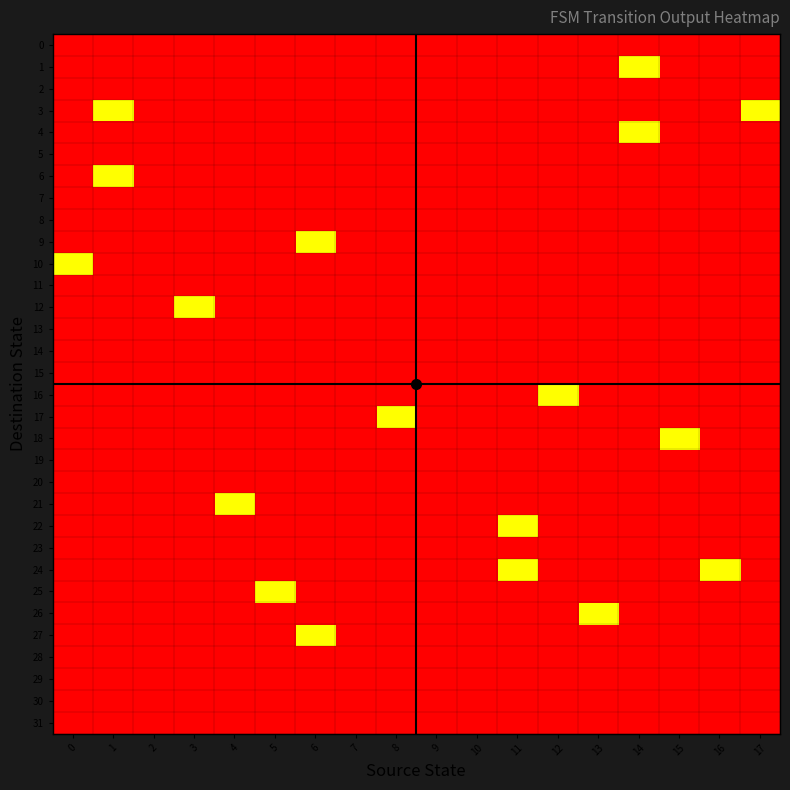

Reading left to right, extract all data points from this chart.

0: 0=-0.5	1=-0.5	2=-0.5	3=-0.5	4=-0.5	5=-0.5	6=-0.5	7=1.0	8=-0.5	9=-0.5	10=-0.5	11=-0.5	12=-0.5	13=-0.5	14=-0.5	15=-0.5	16=-0.5	17=-0.5
1: 0=-0.5	1=-0.5	2=-0.5	3=-0.5	4=-0.5	5=-0.5	6=-0.5	7=-0.5	8=-0.5	9=-0.5	10=-0.5	11=-0.5	12=-0.5	13=-0.5	14=0.0	15=-0.5	16=-0.5	17=-0.5
2: 0=-0.5	1=-0.5	2=-0.5	3=-0.5	4=-0.5	5=-0.5	6=-0.5	7=-0.5	8=-0.5	9=-0.5	10=-0.5	11=-0.5	12=-0.5	13=-0.5	14=-0.5	15=1.0	16=-0.5	17=-0.5
3: 0=-0.5	1=0.0	2=-0.5	3=-0.5	4=-0.5	5=-0.5	6=-0.5	7=-0.5	8=-0.5	9=-0.5	10=-0.5	11=-0.5	12=1.0	13=-0.5	14=-0.5	15=-0.5	16=-0.5	17=0.0
4: 0=-0.5	1=-0.5	2=-0.5	3=-0.5	4=-0.5	5=-0.5	6=-0.5	7=-0.5	8=-0.5	9=-0.5	10=-0.5	11=-0.5	12=-0.5	13=-0.5	14=0.0	15=-0.5	16=-0.5	17=-0.5
5: 0=-0.5	1=-0.5	2=-0.5	3=-0.5	4=-0.5	5=-0.5	6=-0.5	7=-0.5	8=-0.5	9=1.0	10=-0.5	11=-0.5	12=-0.5	13=-0.5	14=-0.5	15=-0.5	16=-0.5	17=-0.5
6: 0=-0.5	1=0.0	2=-0.5	3=-0.5	4=-0.5	5=-0.5	6=-0.5	7=-0.5	8=-0.5	9=-0.5	10=-0.5	11=-0.5	12=-0.5	13=-0.5	14=-0.5	15=-0.5	16=-0.5	17=-0.5
7: 0=-0.5	1=-0.5	2=-0.5	3=-0.5	4=-0.5	5=-0.5	6=-0.5	7=-0.5	8=-0.5	9=-0.5	10=-0.5	11=-0.5	12=-0.5	13=-0.5	14=-0.5	15=-0.5	16=1.0	17=-0.5
8: 0=-0.5	1=-0.5	2=-0.5	3=1.0	4=-0.5	5=-0.5	6=-0.5	7=-0.5	8=-0.5	9=-0.5	10=-0.5	11=-0.5	12=-0.5	13=-0.5	14=-0.5	15=-0.5	16=-0.5	17=-0.5
9: 0=-0.5	1=-0.5	2=-0.5	3=-0.5	4=-0.5	5=-0.5	6=0.0	7=-0.5	8=-0.5	9=-0.5	10=1.0	11=-0.5	12=-0.5	13=-0.5	14=-0.5	15=-0.5	16=-0.5	17=-0.5
10: 0=0.0	1=-0.5	2=-0.5	3=-0.5	4=-0.5	5=-0.5	6=-0.5	7=1.0	8=-0.5	9=-0.5	10=-0.5	11=-0.5	12=-0.5	13=-0.5	14=-0.5	15=-0.5	16=-0.5	17=-0.5
11: 0=-0.5	1=-0.5	2=-0.5	3=-0.5	4=-0.5	5=-0.5	6=-0.5	7=-0.5	8=1.0	9=-0.5	10=-0.5	11=-0.5	12=-0.5	13=-0.5	14=-0.5	15=-0.5	16=-0.5	17=-0.5
12: 0=-0.5	1=-0.5	2=-0.5	3=0.0	4=-0.5	5=-0.5	6=-0.5	7=-0.5	8=-0.5	9=-0.5	10=-0.5	11=-0.5	12=-0.5	13=-0.5	14=-0.5	15=-0.5	16=-0.5	17=-0.5
13: 0=-0.5	1=-0.5	2=-0.5	3=-0.5	4=-0.5	5=-0.5	6=-0.5	7=-0.5	8=-0.5	9=-0.5	10=-0.5	11=-0.5	12=-0.5	13=1.0	14=-0.5	15=-0.5	16=-0.5	17=-0.5
14: 0=-0.5	1=-0.5	2=-0.5	3=-0.5	4=-0.5	5=-0.5	6=-0.5	7=-0.5	8=-0.5	9=-0.5	10=-0.5	11=-0.5	12=-0.5	13=-0.5	14=-0.5	15=-0.5	16=-0.5	17=-0.5
15: 0=-0.5	1=-0.5	2=-0.5	3=-0.5	4=-0.5	5=-0.5	6=-0.5	7=-0.5	8=-0.5	9=-0.5	10=-0.5	11=-0.5	12=-0.5	13=-0.5	14=-0.5	15=-0.5	16=-0.5	17=-0.5
16: 0=-0.5	1=-0.5	2=-0.5	3=-0.5	4=-0.5	5=-0.5	6=-0.5	7=-0.5	8=-0.5	9=-0.5	10=-0.5	11=-0.5	12=0.0	13=-0.5	14=-0.5	15=-0.5	16=-0.5	17=-0.5
17: 0=-0.5	1=-0.5	2=-0.5	3=-0.5	4=-0.5	5=-0.5	6=-0.5	7=-0.5	8=0.0	9=-0.5	10=-0.5	11=-0.5	12=-0.5	13=-0.5	14=-0.5	15=-0.5	16=-0.5	17=-0.5
18: 0=-0.5	1=-0.5	2=1.0	3=-0.5	4=-0.5	5=-0.5	6=-0.5	7=-0.5	8=-0.5	9=-0.5	10=-0.5	11=-0.5	12=-0.5	13=-0.5	14=-0.5	15=0.0	16=-0.5	17=-0.5
19: 0=-0.5	1=-0.5	2=-0.5	3=-0.5	4=-0.5	5=-0.5	6=-0.5	7=-0.5	8=-0.5	9=-0.5	10=-0.5	11=-0.5	12=-0.5	13=-0.5	14=-0.5	15=-0.5	16=-0.5	17=-0.5
20: 0=-0.5	1=-0.5	2=-0.5	3=-0.5	4=-0.5	5=1.0	6=-0.5	7=-0.5	8=-0.5	9=-0.5	10=-0.5	11=-0.5	12=-0.5	13=-0.5	14=-0.5	15=-0.5	16=-0.5	17=-0.5
21: 0=-0.5	1=-0.5	2=-0.5	3=-0.5	4=0.0	5=-0.5	6=-0.5	7=-0.5	8=-0.5	9=-0.5	10=-0.5	11=-0.5	12=-0.5	13=-0.5	14=-0.5	15=-0.5	16=-0.5	17=-0.5
22: 0=-0.5	1=-0.5	2=-0.5	3=-0.5	4=-0.5	5=-0.5	6=-0.5	7=-0.5	8=-0.5	9=-0.5	10=-0.5	11=0.0	12=-0.5	13=-0.5	14=-0.5	15=-0.5	16=-0.5	17=-0.5
23: 0=-0.5	1=-0.5	2=-0.5	3=-0.5	4=-0.5	5=-0.5	6=-0.5	7=-0.5	8=-0.5	9=-0.5	10=-0.5	11=-0.5	12=-0.5	13=-0.5	14=-0.5	15=-0.5	16=-0.5	17=-0.5
24: 0=1.0	1=-0.5	2=-0.5	3=-0.5	4=-0.5	5=-0.5	6=-0.5	7=-0.5	8=-0.5	9=-0.5	10=-0.5	11=0.0	12=-0.5	13=-0.5	14=-0.5	15=-0.5	16=0.0	17=-0.5
25: 0=-0.5	1=-0.5	2=-0.5	3=-0.5	4=-0.5	5=0.0	6=-0.5	7=-0.5	8=-0.5	9=-0.5	10=-0.5	11=-0.5	12=-0.5	13=-0.5	14=-0.5	15=-0.5	16=-0.5	17=-0.5
26: 0=-0.5	1=-0.5	2=-0.5	3=-0.5	4=-0.5	5=-0.5	6=-0.5	7=-0.5	8=-0.5	9=1.0	10=-0.5	11=-0.5	12=-0.5	13=0.0	14=-0.5	15=-0.5	16=-0.5	17=-0.5
27: 0=-0.5	1=-0.5	2=-0.5	3=-0.5	4=-0.5	5=-0.5	6=0.0	7=-0.5	8=-0.5	9=-0.5	10=1.0	11=-0.5	12=-0.5	13=-0.5	14=-0.5	15=-0.5	16=-0.5	17=1.0
28: 0=-0.5	1=-0.5	2=-0.5	3=-0.5	4=-0.5	5=-0.5	6=-0.5	7=-0.5	8=-0.5	9=-0.5	10=-0.5	11=-0.5	12=-0.5	13=-0.5	14=-0.5	15=-0.5	16=-0.5	17=-0.5
29: 0=-0.5	1=-0.5	2=1.0	3=-0.5	4=-0.5	5=-0.5	6=-0.5	7=-0.5	8=-0.5	9=-0.5	10=-0.5	11=-0.5	12=-0.5	13=-0.5	14=-0.5	15=-0.5	16=-0.5	17=-0.5
30: 0=-0.5	1=-0.5	2=-0.5	3=-0.5	4=-0.5	5=-0.5	6=-0.5	7=-0.5	8=-0.5	9=-0.5	10=-0.5	11=-0.5	12=-0.5	13=-0.5	14=-0.5	15=-0.5	16=-0.5	17=-0.5
31: 0=-0.5	1=-0.5	2=-0.5	3=-0.5	4=1.0	5=-0.5	6=-0.5	7=-0.5	8=-0.5	9=-0.5	10=-0.5	11=-0.5	12=-0.5	13=-0.5	14=-0.5	15=-0.5	16=-0.5	17=-0.5